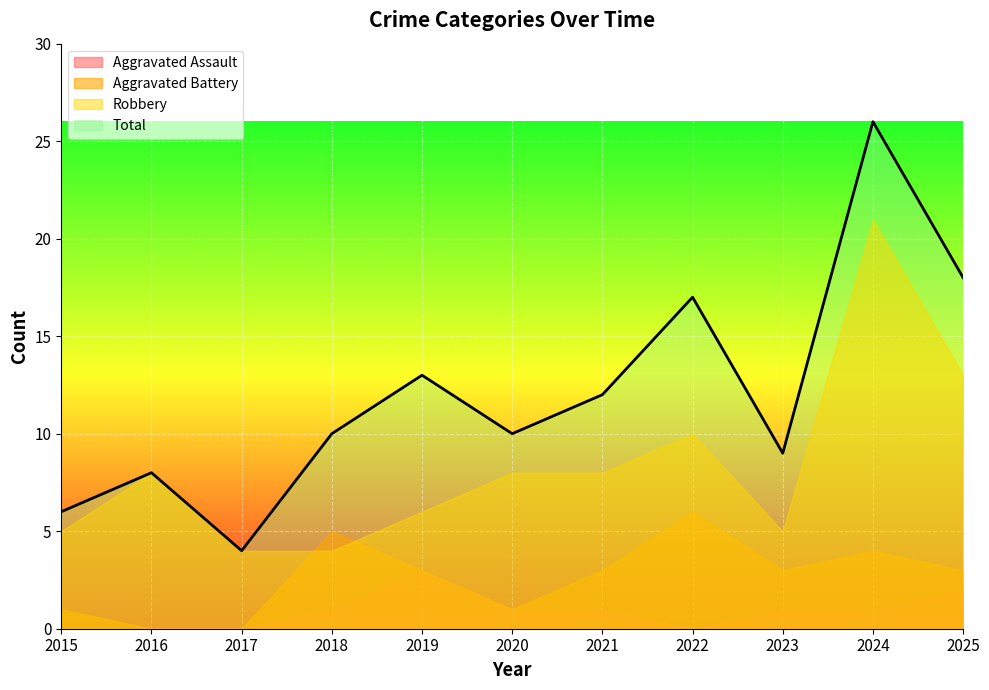

How many data points in Robbery are above 8?

3